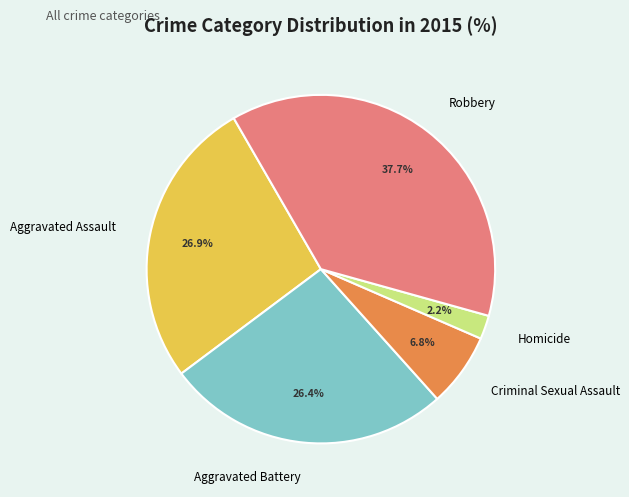

Is Aggravated Assault the majority of the pie?

No